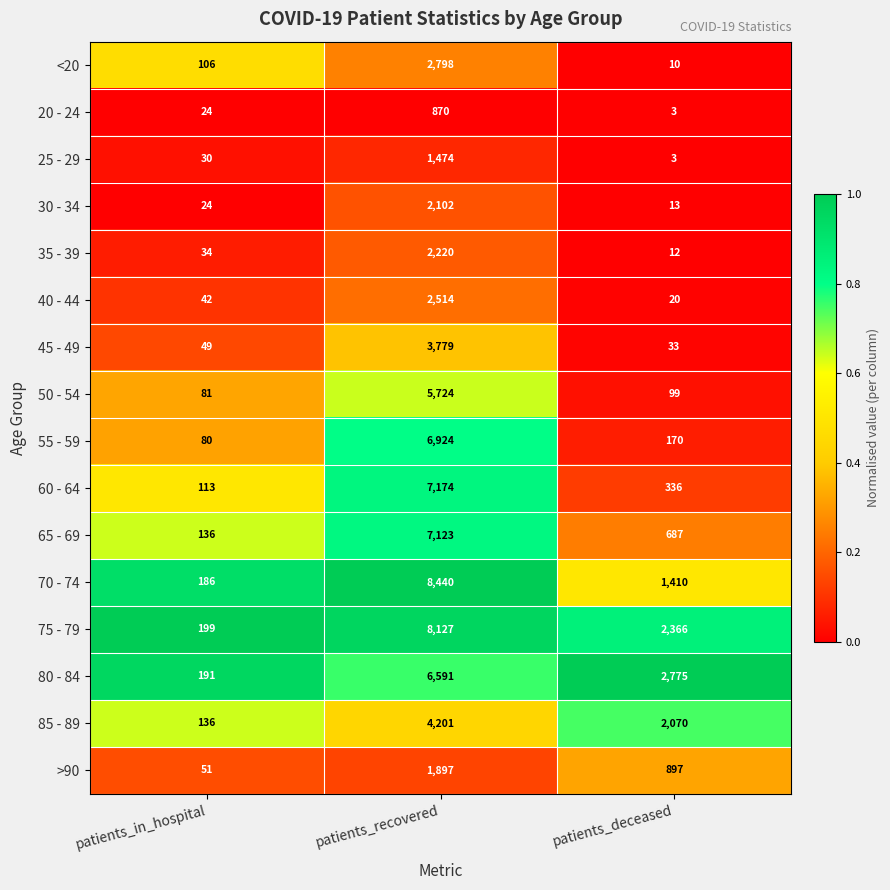

Which series has the largest range (max minus min)?

70 - 74